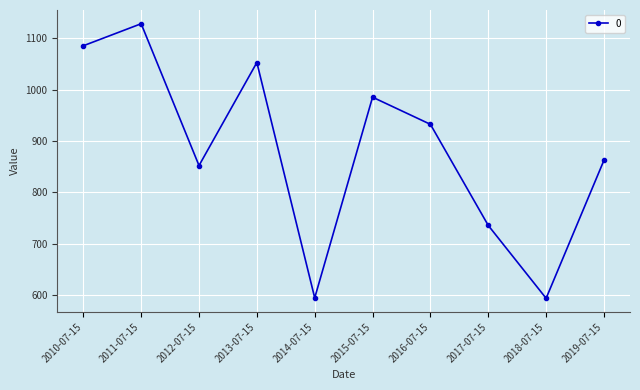

At which label does the data first exceed 932?

2010-07-15